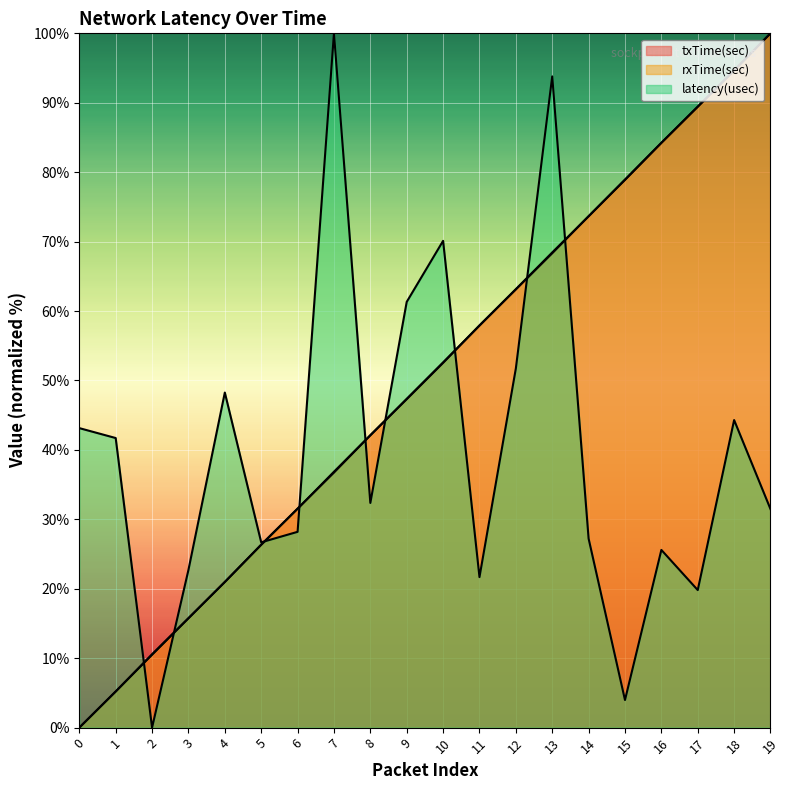

How many lines are shown in the chart?

3